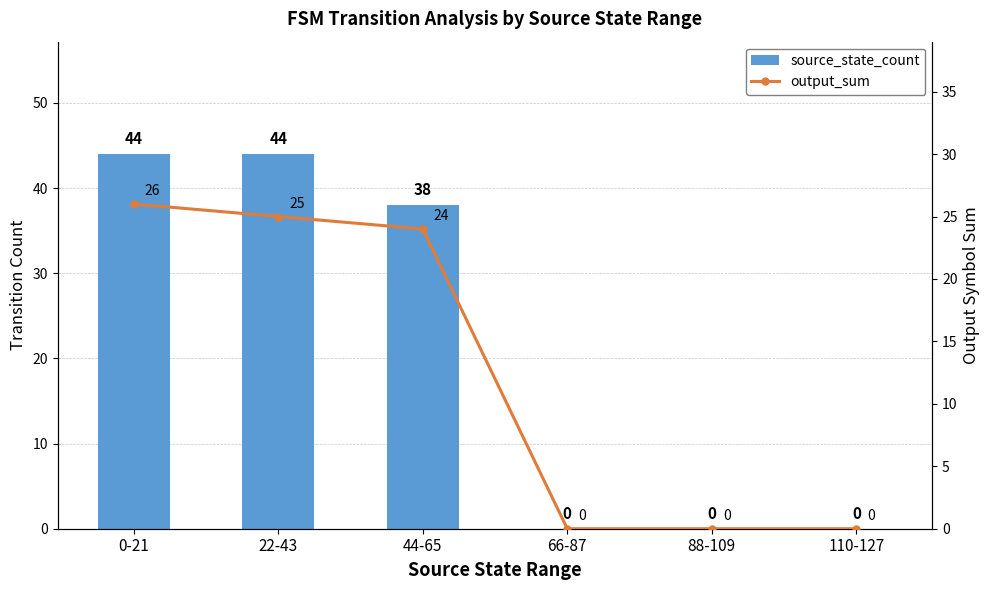

What is the difference between the source_state_count values at 22-43 and 110-127?

44